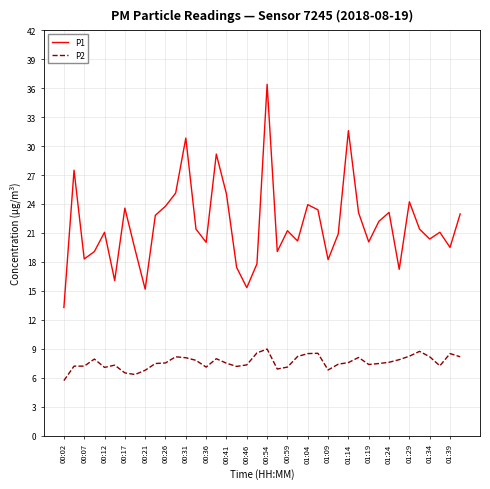

What is the lowest value of the P2 series?

5.7